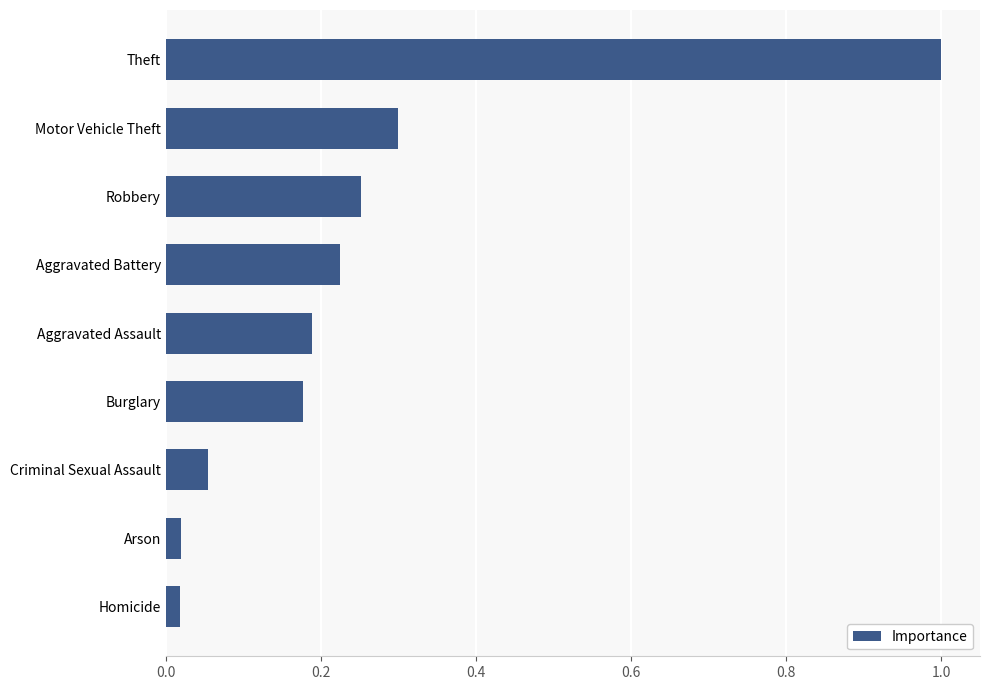

What is the sum of all values?

2.2